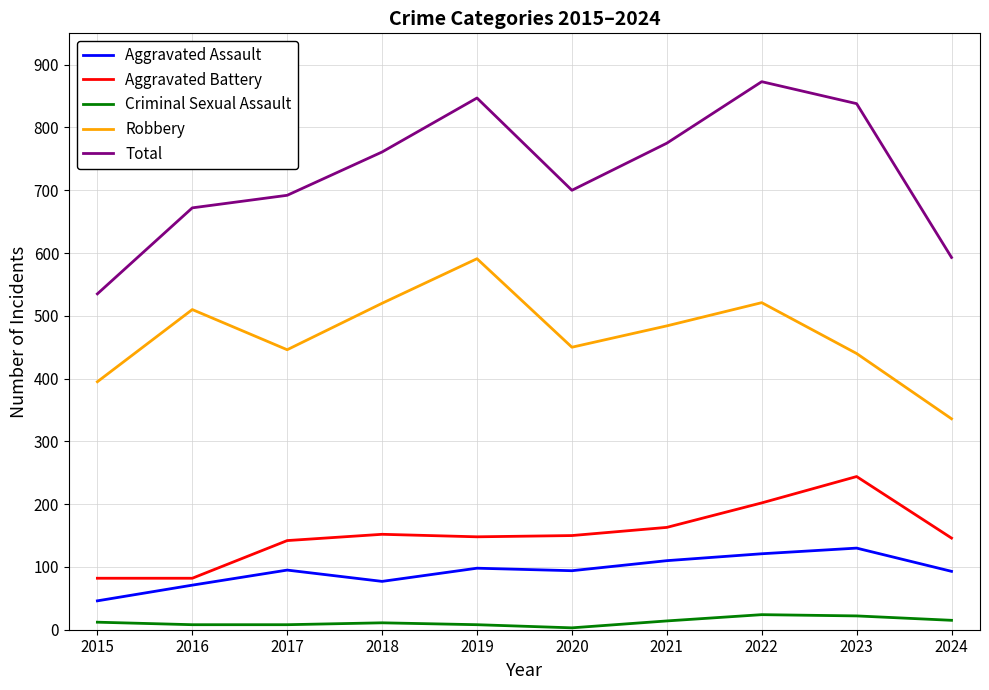

What is the difference between the maximum and second lowest values in the Criminal Sexual Assault series?

16